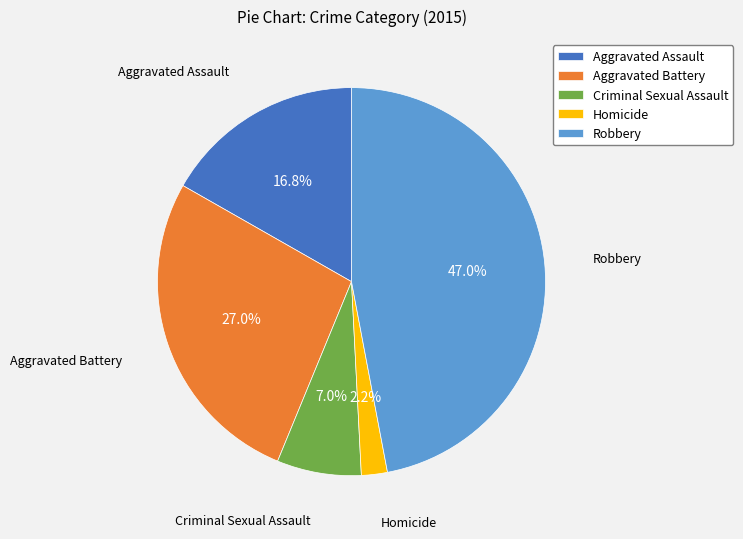

Does Homicide represent more than half of the total?

No